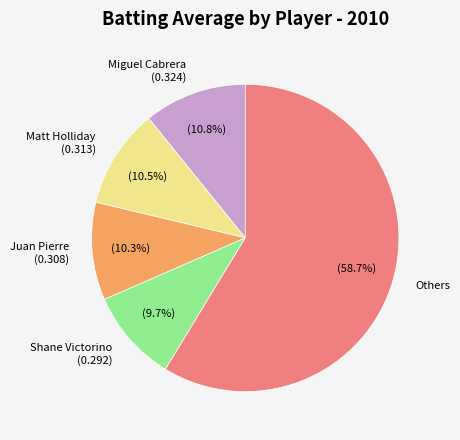

Which slice is the largest?

Others